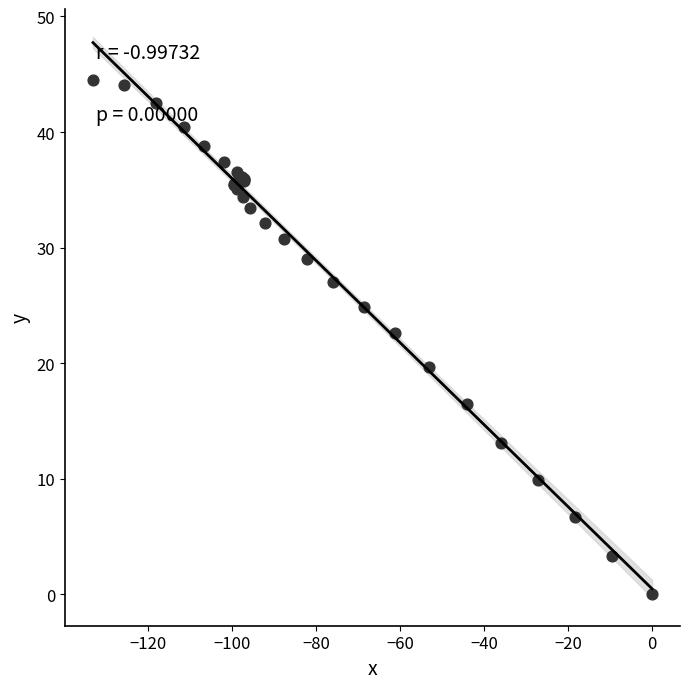

What Y value in the scatter plot is closest to 22?

22.6